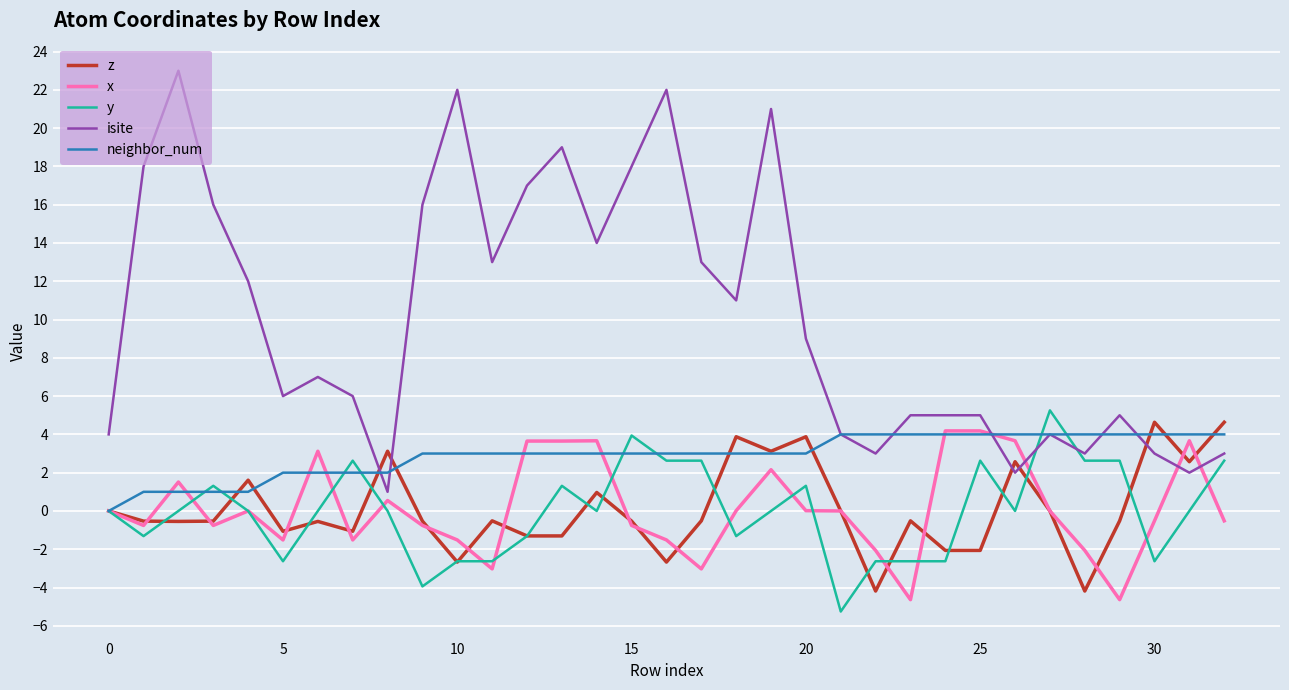

Which series ends up on top after the final intersection of isite and z?

z